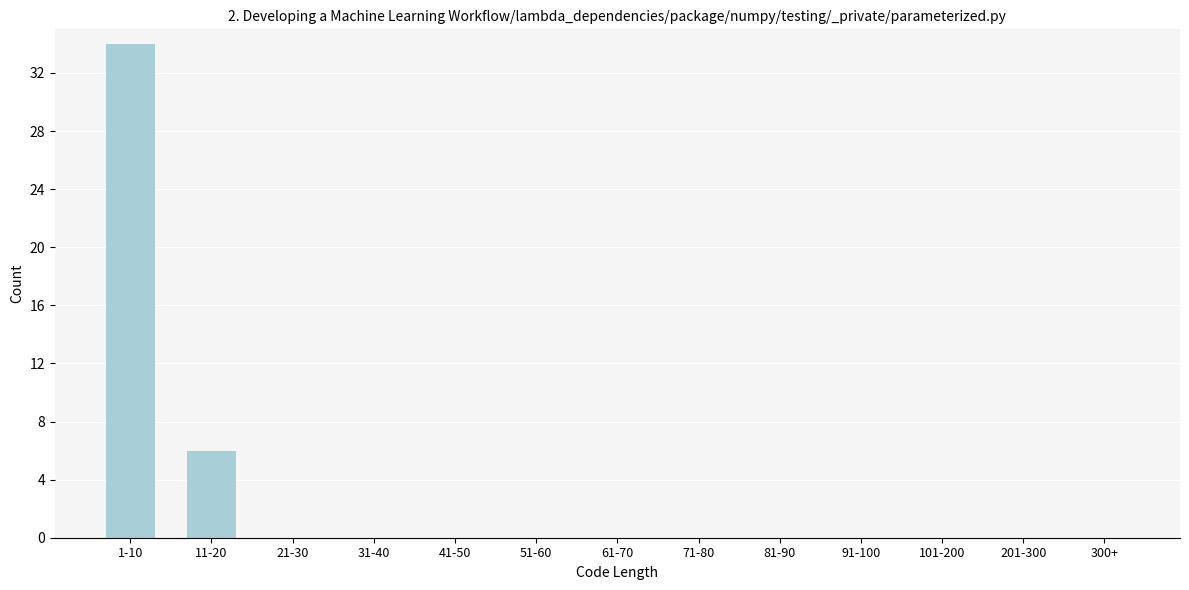

Reading left to right, transcribe all the data shown in this chart.

1-10=34	11-20=6	21-30=0	31-40=0	41-50=0	51-60=0	61-70=0	71-80=0	81-90=0	91-100=0	101-200=0	201-300=0	300+=0